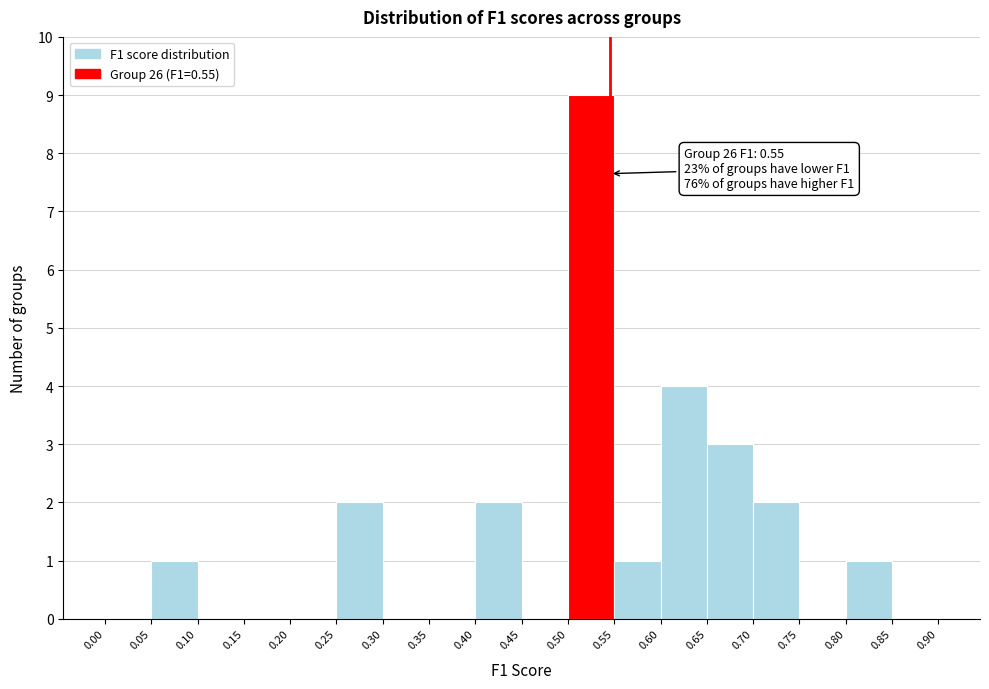

Over which range of the x-axis is the bar tallest?

0.50 to 0.55